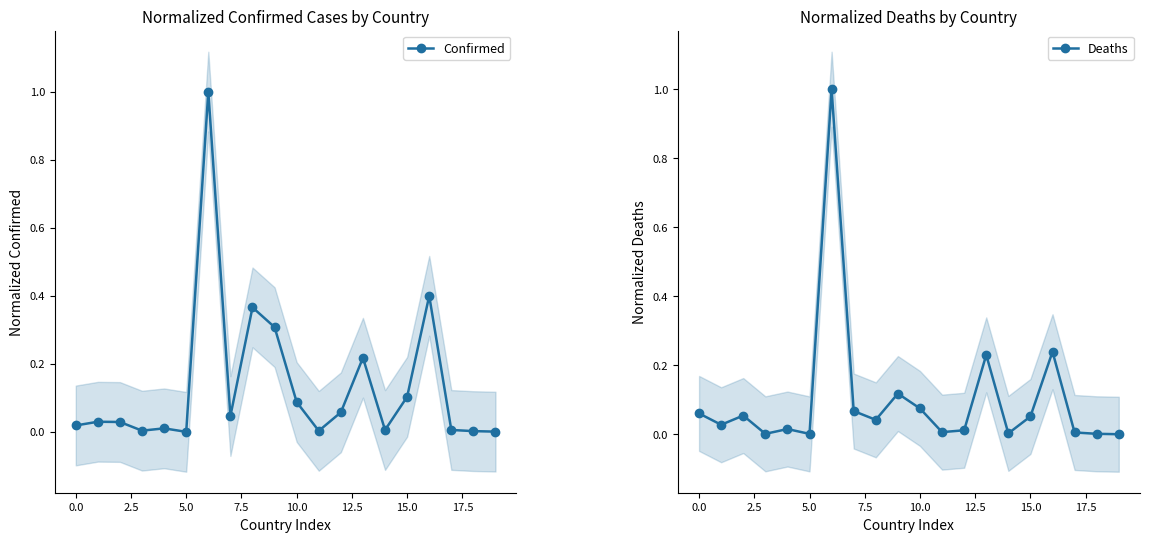

True or false: Confirmed has a value of 0.7 at 5.0.

False